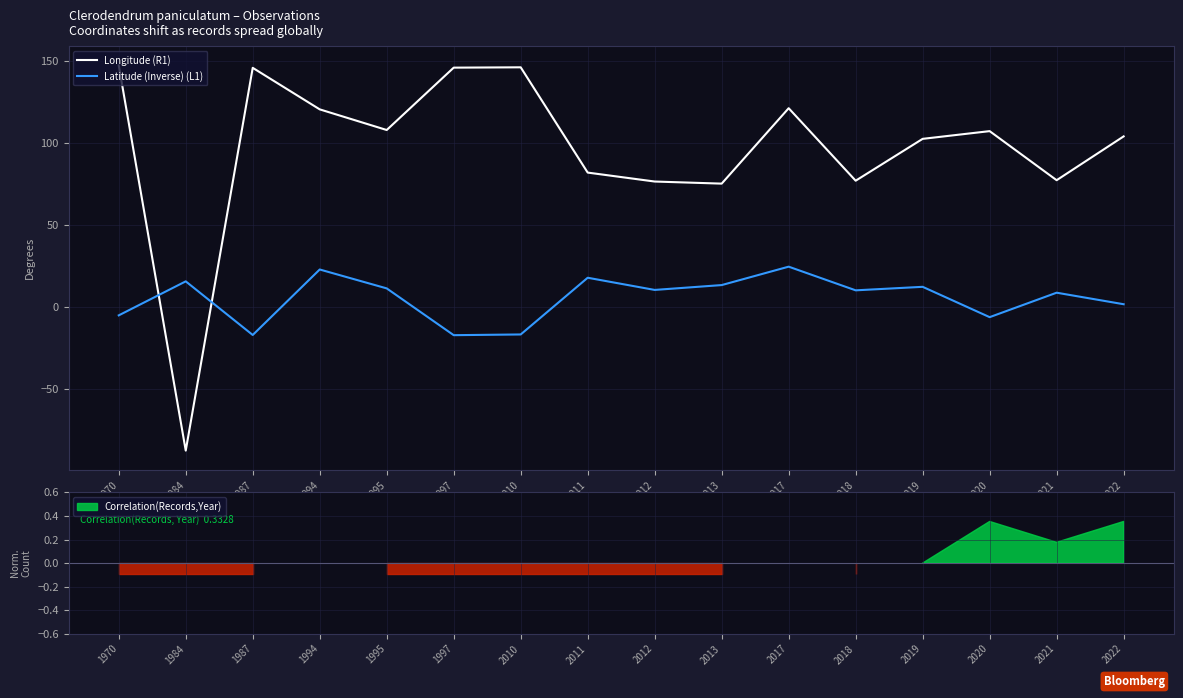

At which category does the chart reach its peak across all series?

1970